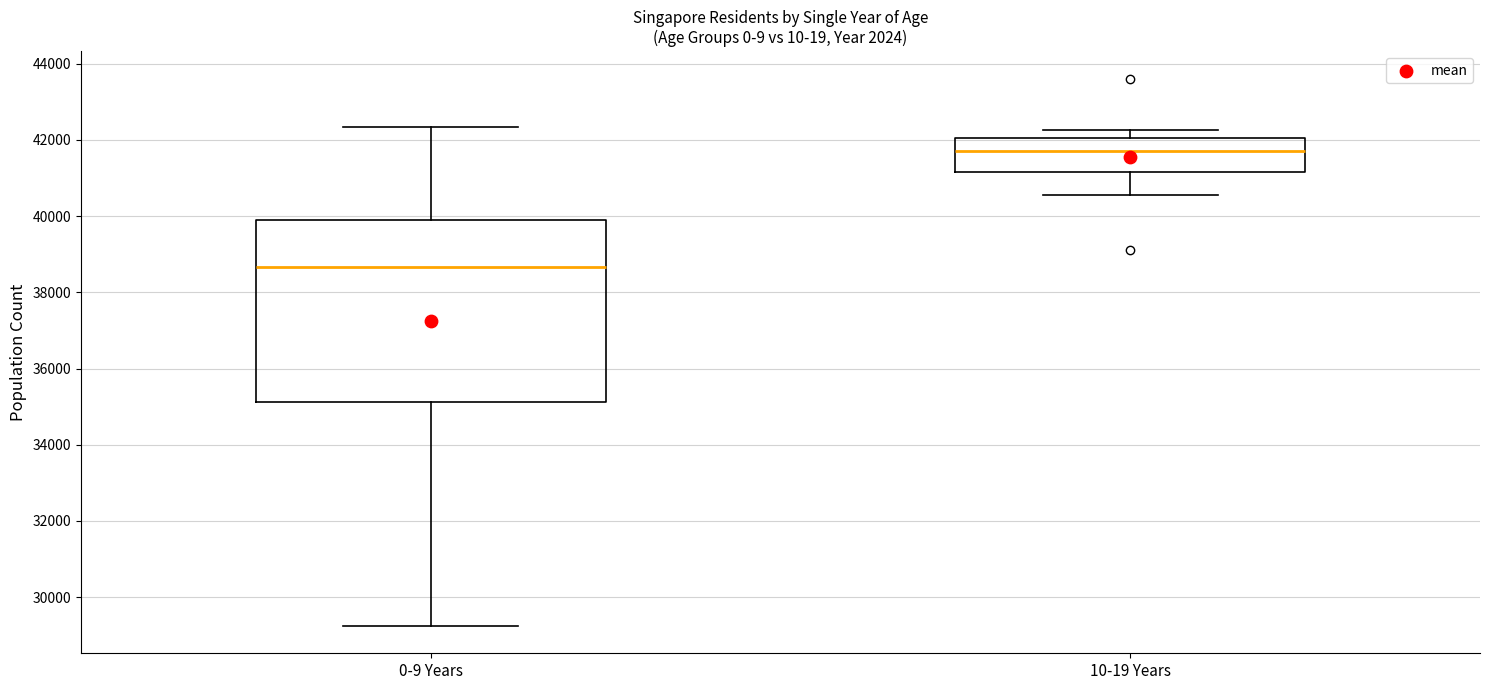

Which box has the lowest median line?

0-9 Years